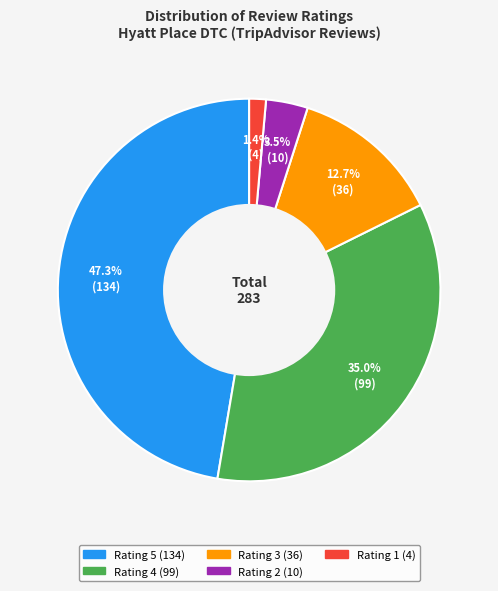

Does any single category account for the majority?

No